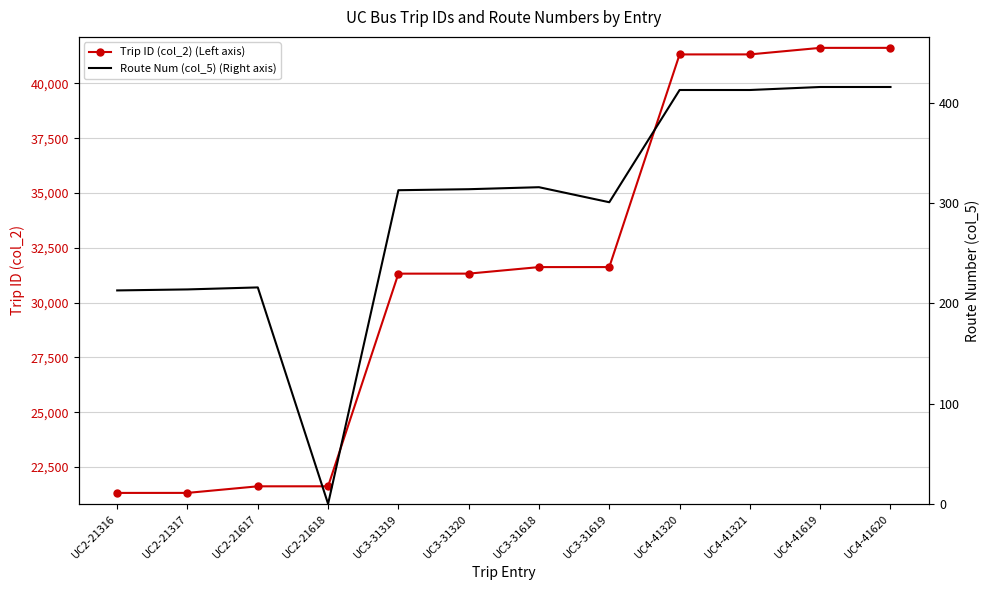

At which category is the sum across all series the highest?

UC4-41620